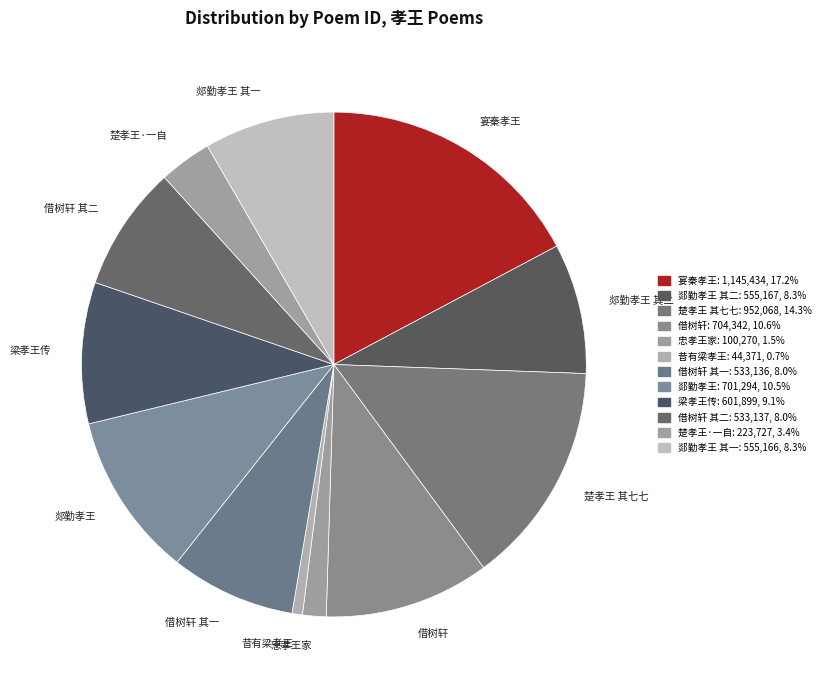

Between 郯勤孝王 and 梁孝王传, which is larger?

郯勤孝王